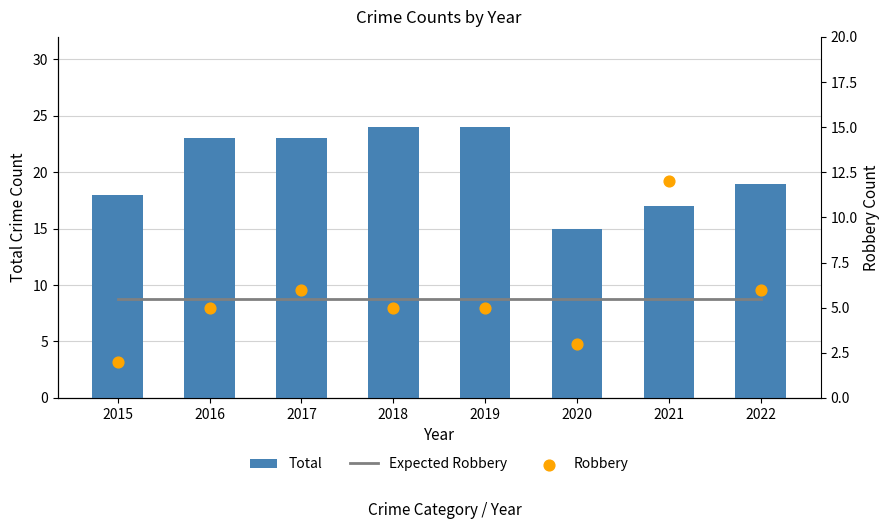

Which series has the largest total across all categories?

Total